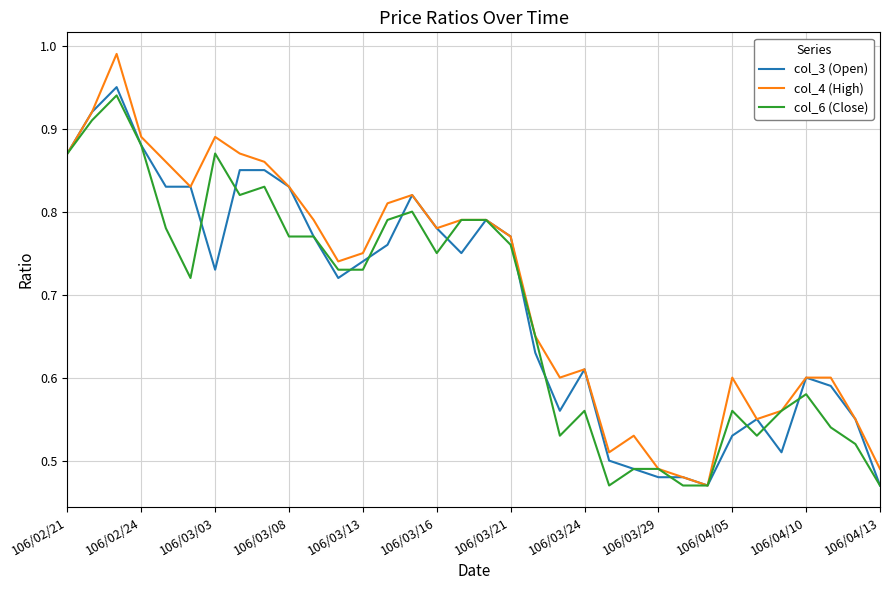

How many lines are shown in the chart?

3